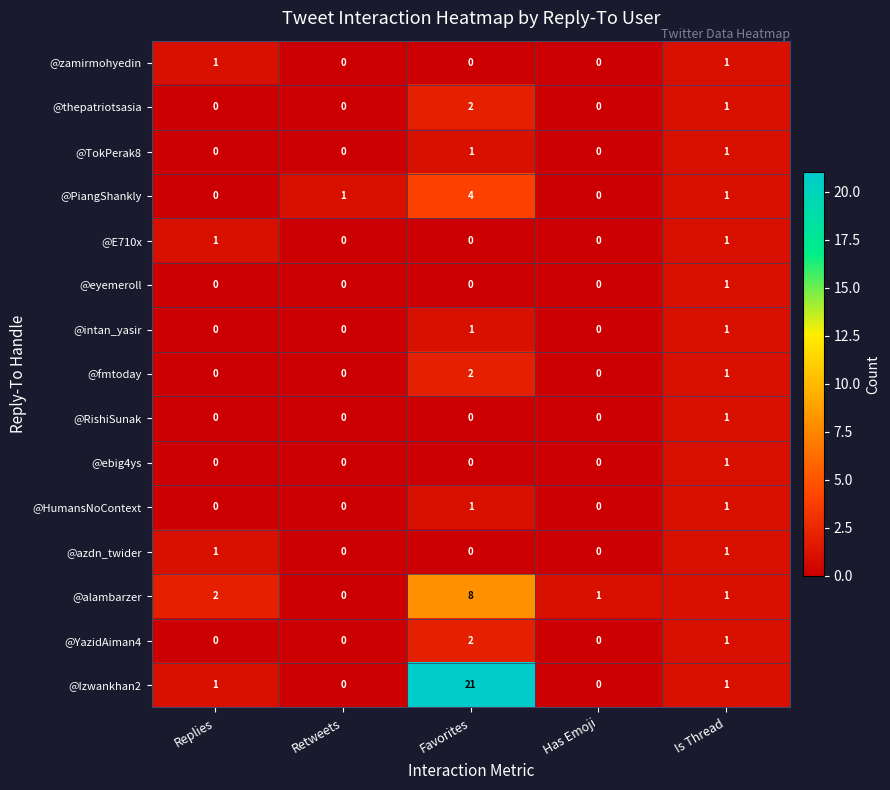

How many positive values does the @intan_yasir series have?

2